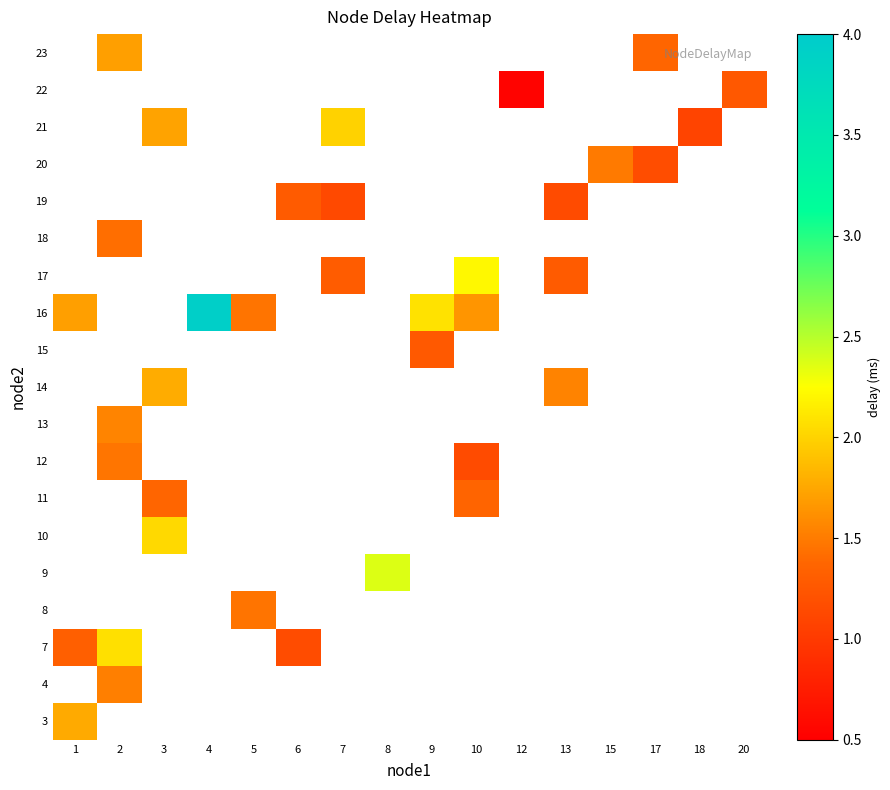

How many categories are shown in the chart?

16